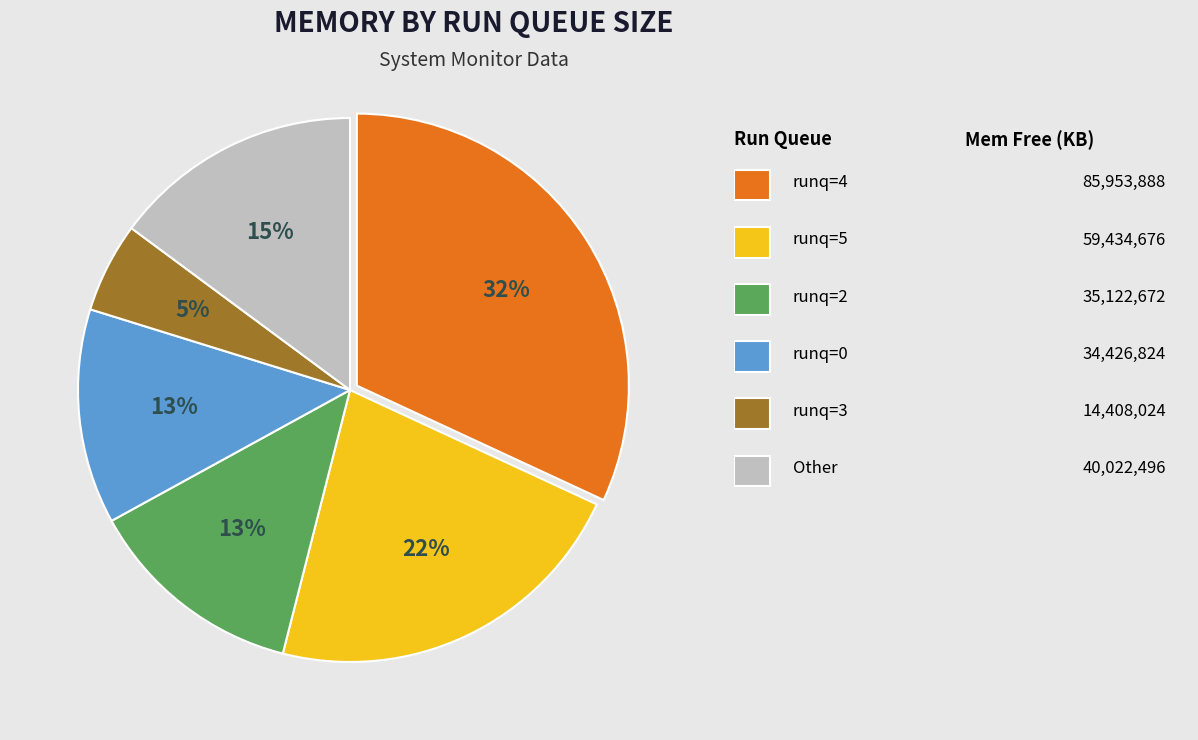

Is there a majority slice in this chart?

No